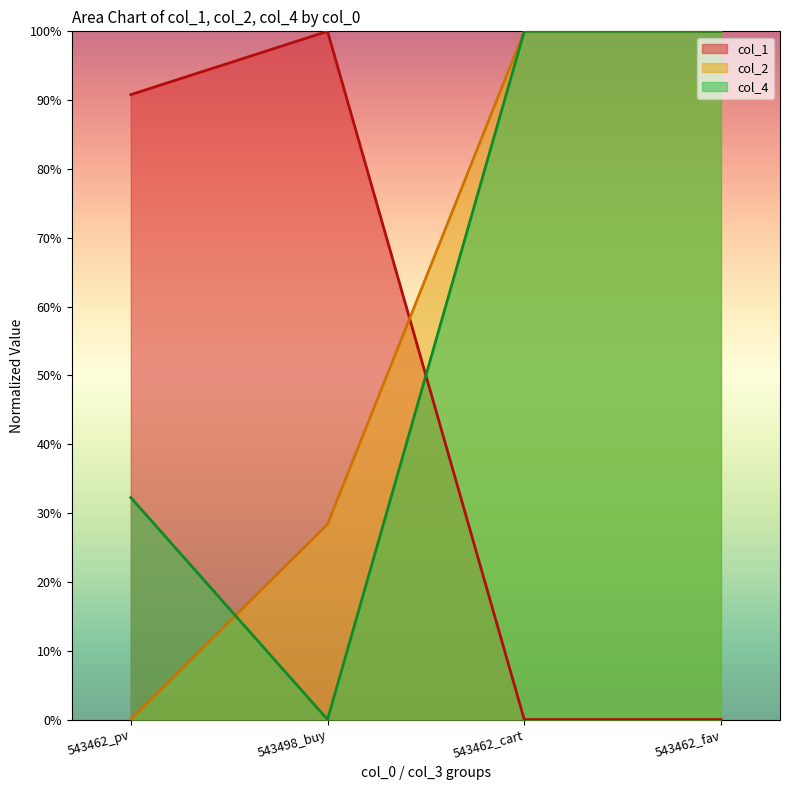

Reading right to left, transcribe all the data shown in this chart.

col_1: 0.0	0.0	1.0	0.9
col_2: 1.0	1.0	0.3	0.0
col_4: 1.0	1.0	0.0	0.3